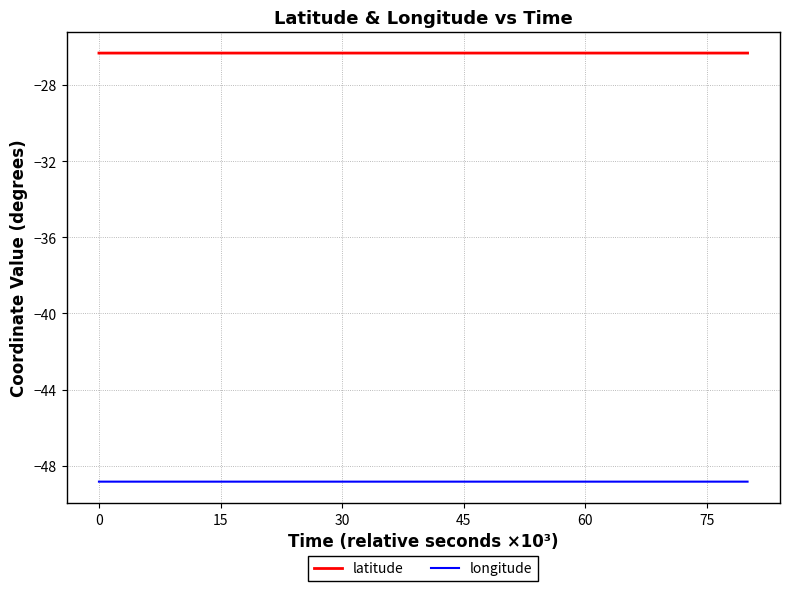

List the series in order of their peak value, highest first.

latitude, longitude